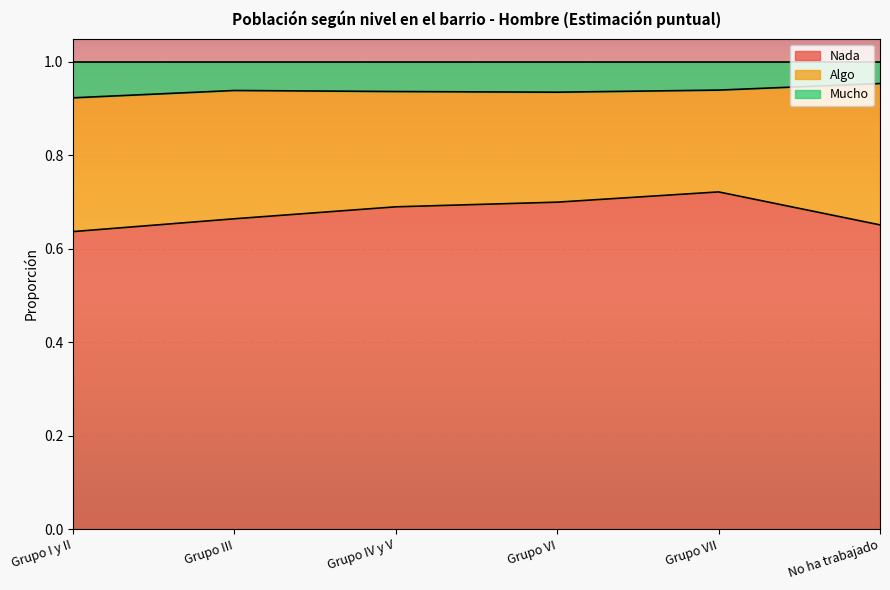

What are all the series names shown in the legend?

Nada, Algo, Mucho